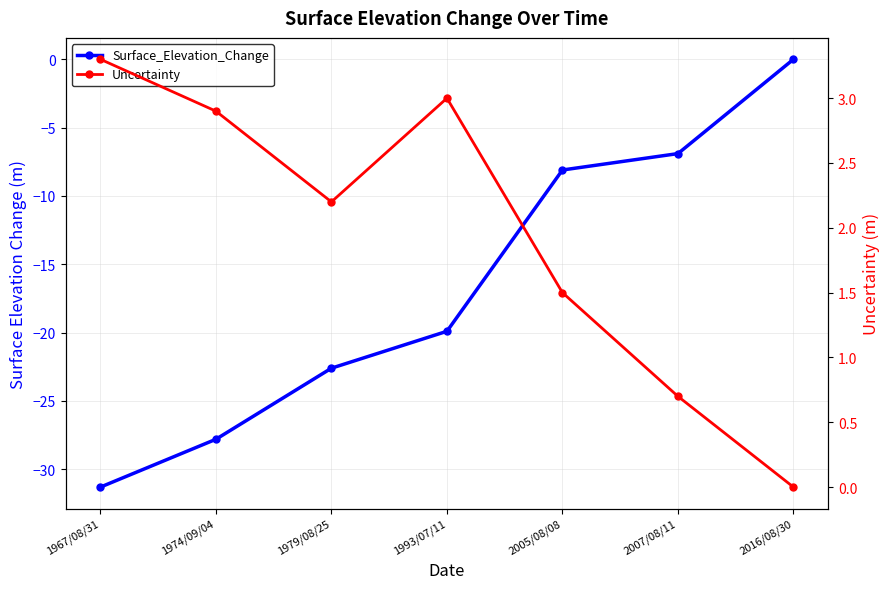

What is the spread (max minus min) of values at 1974/09/04?

30.7